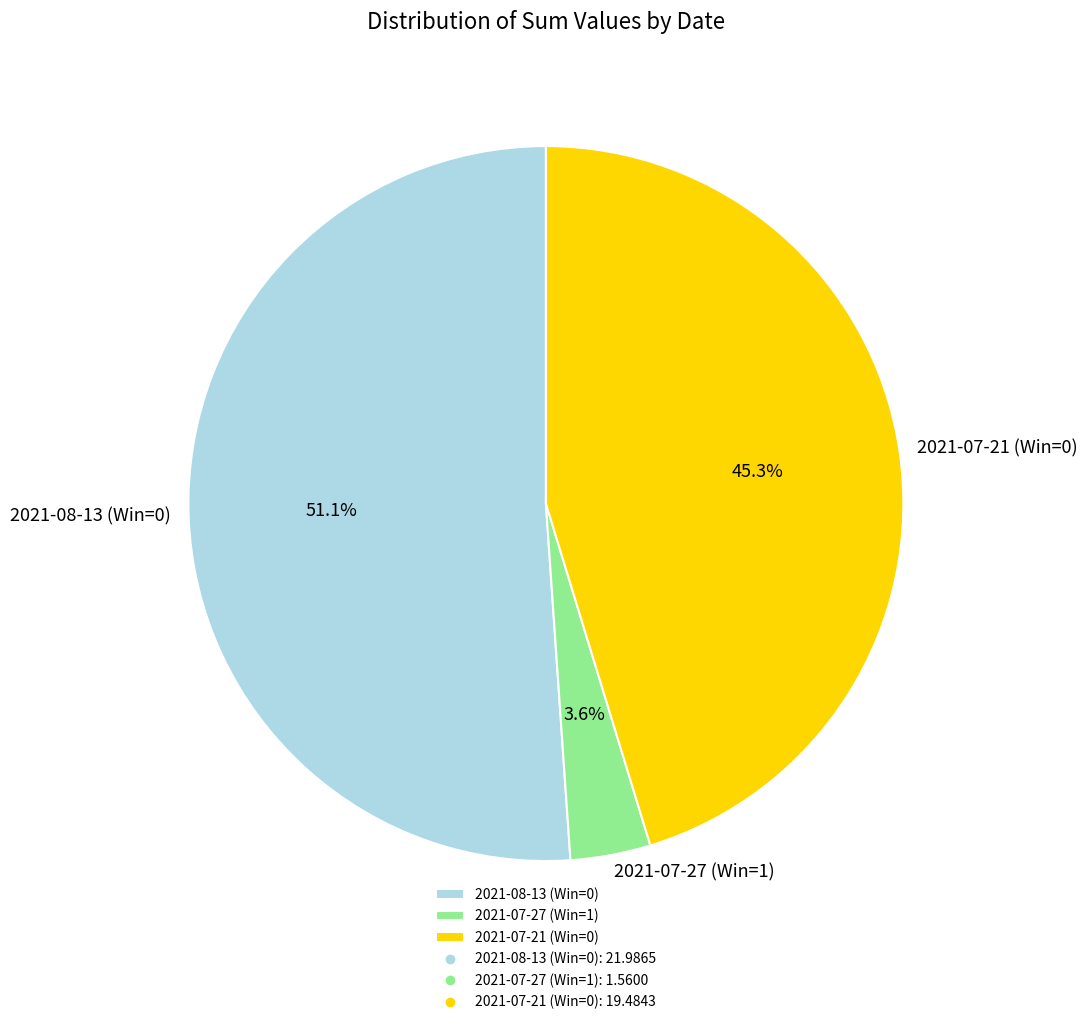

To the nearest percent, what percentage of the pie is 2021-07-21 (Win=0)?

45%